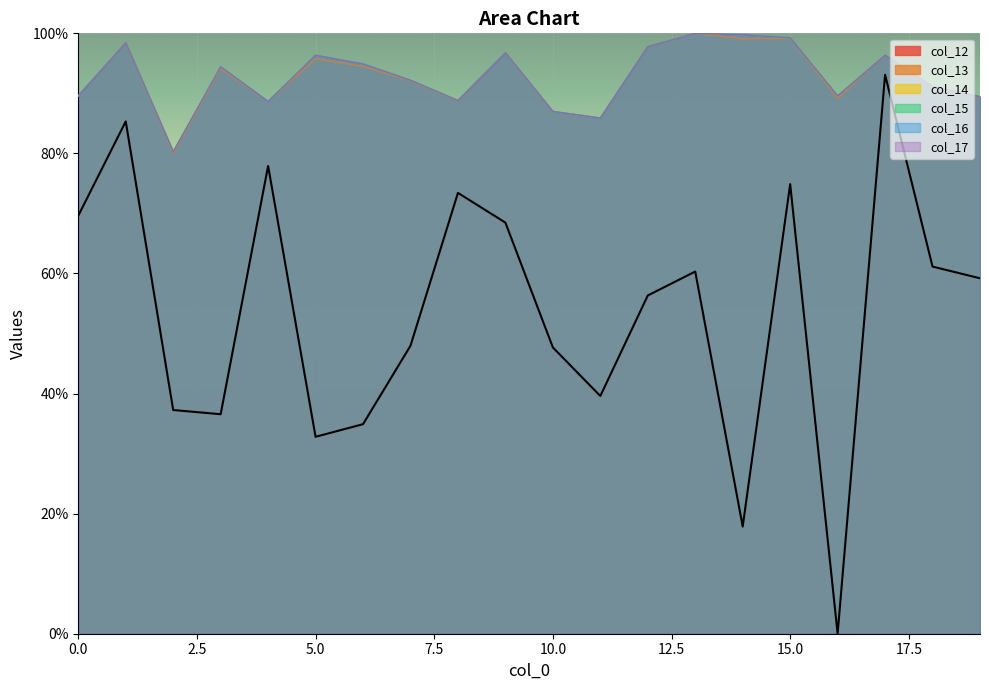

How many categories are shown in the chart?

20